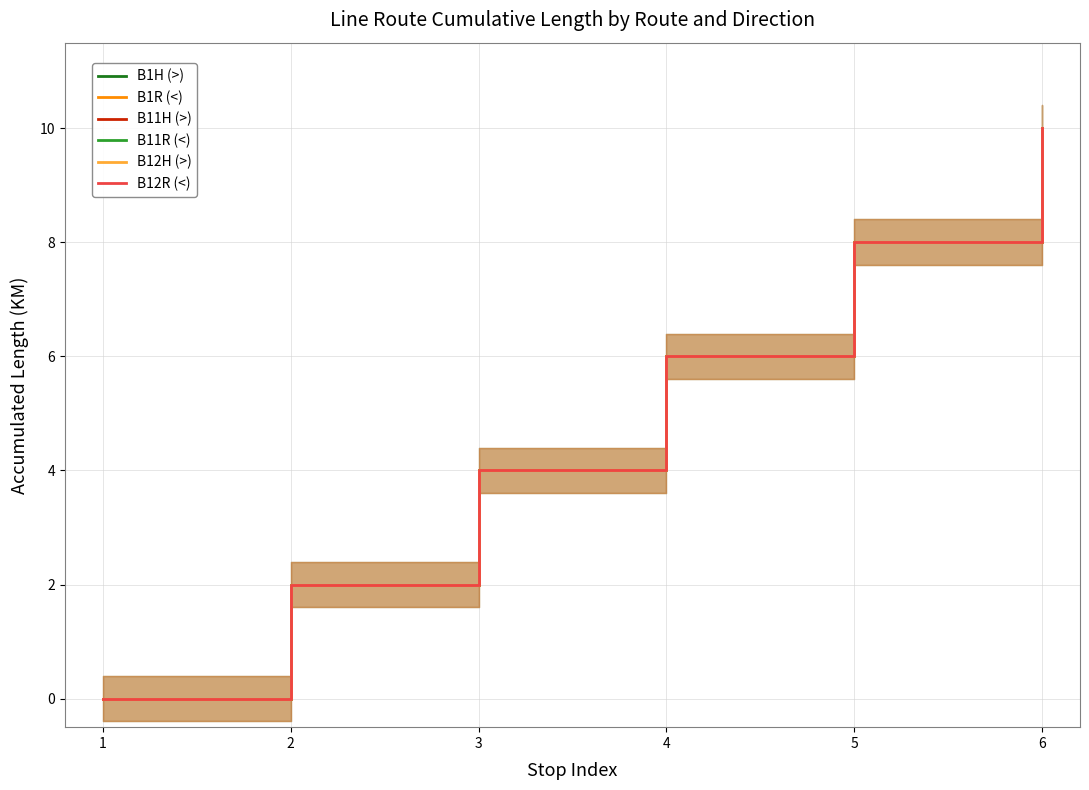

At how many categories does at least one series exceed 4?

3